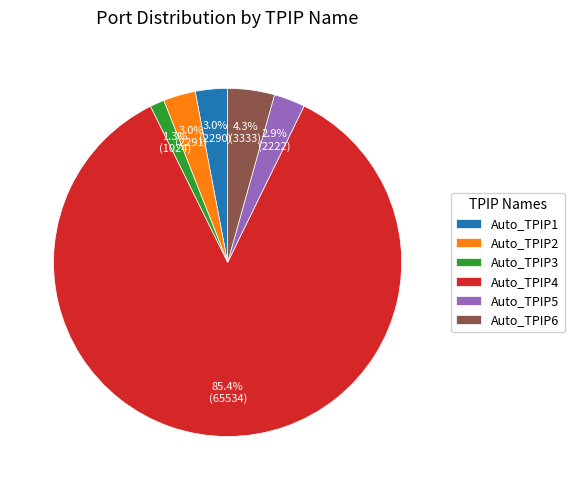

What is the largest slice in the pie chart?

Auto_TPIP4